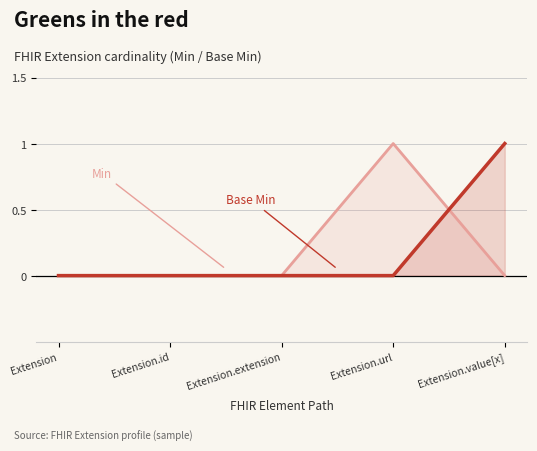

What is the difference between the highest and lowest values at Extension.url?

1